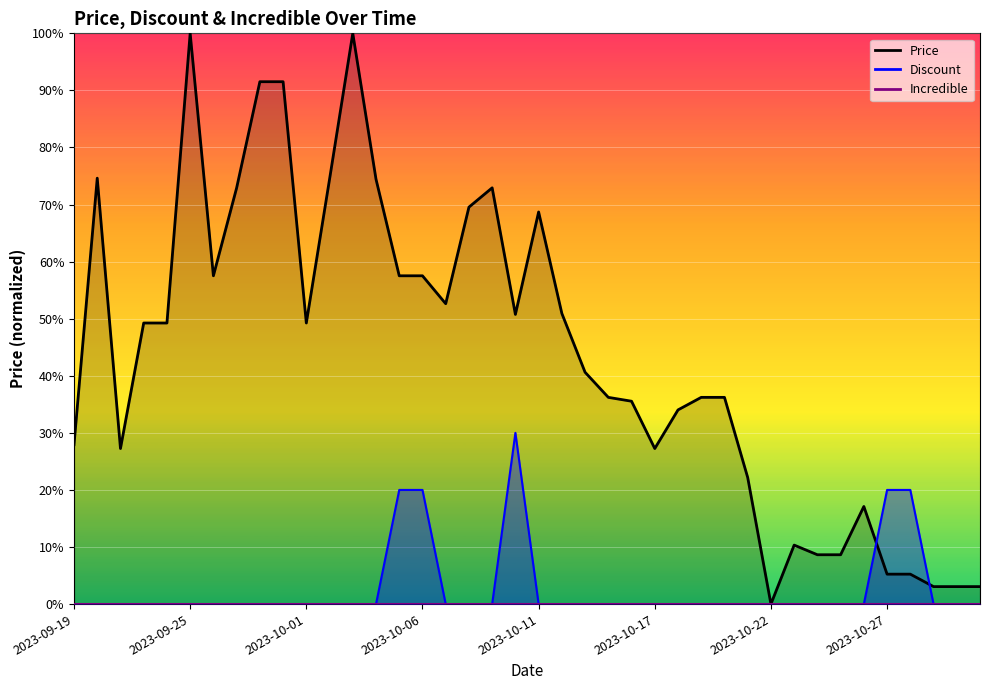

Between 2023-10-21 and 2023-10-18, which is larger?

2023-10-18